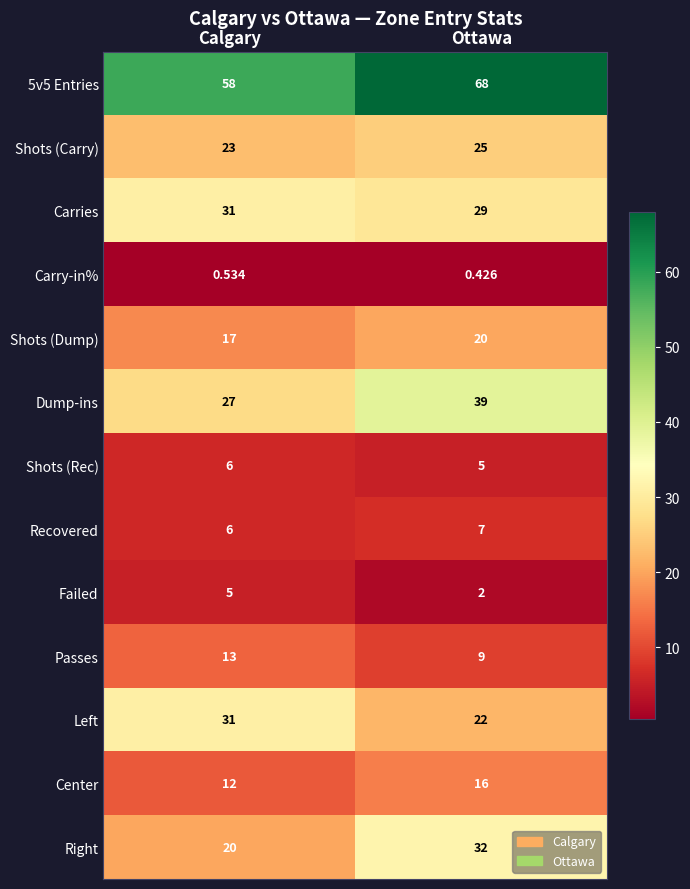

Which label corresponds to the smallest value in the chart?

Ottawa